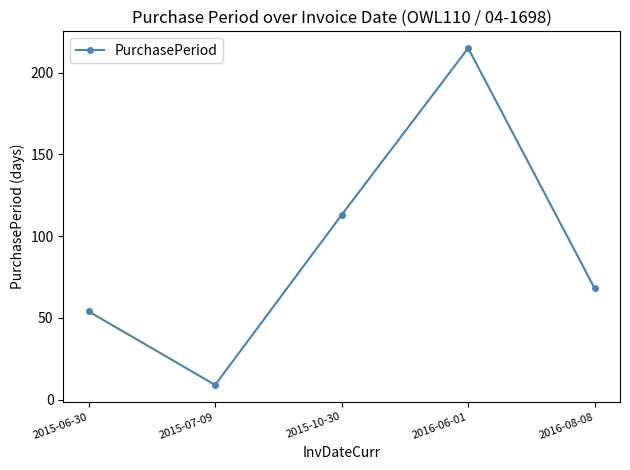

Does the chart display data point markers on the line(s)?

Yes